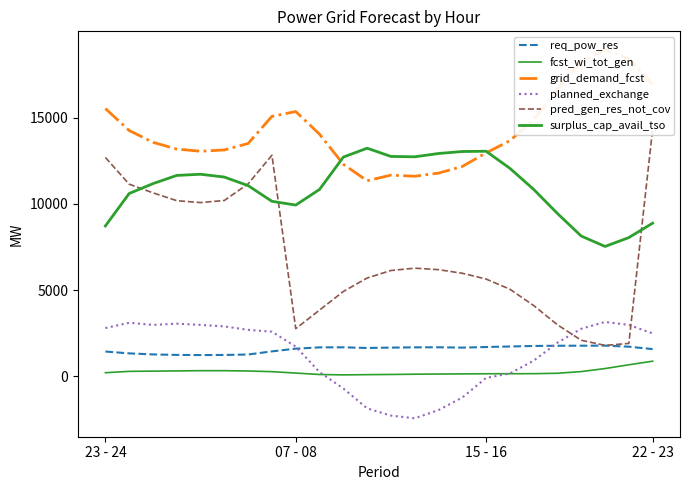

What are all the series names shown in the legend?

req_pow_res, fcst_wi_tot_gen, grid_demand_fcst, planned_exchange, pred_gen_res_not_cov, surplus_cap_avail_tso